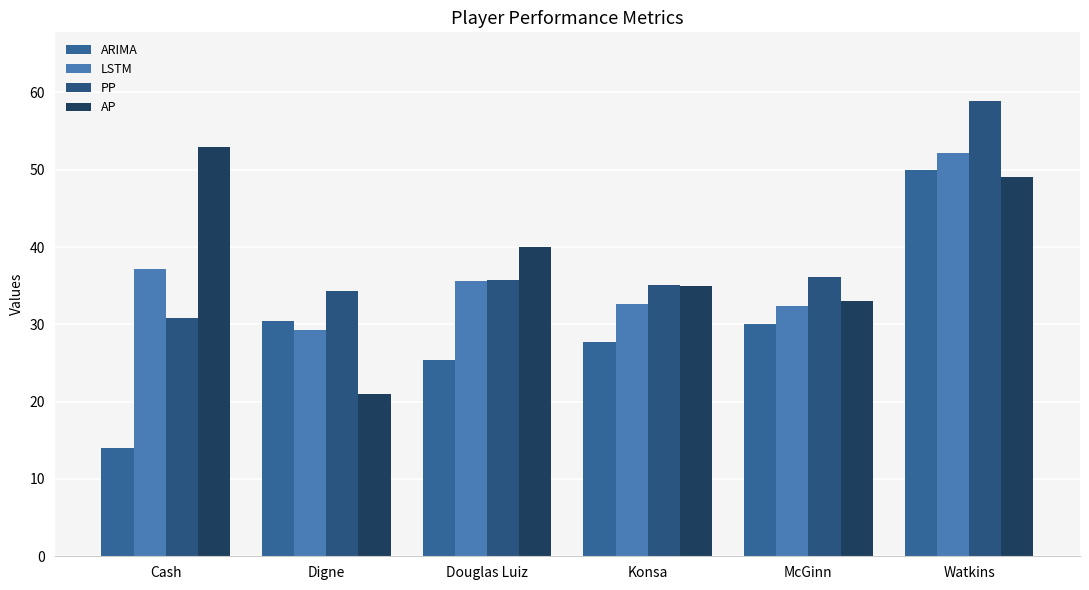

List the labels in order of ARIMA value, smallest first.

Cash, Douglas Luiz, Konsa, McGinn, Digne, Watkins